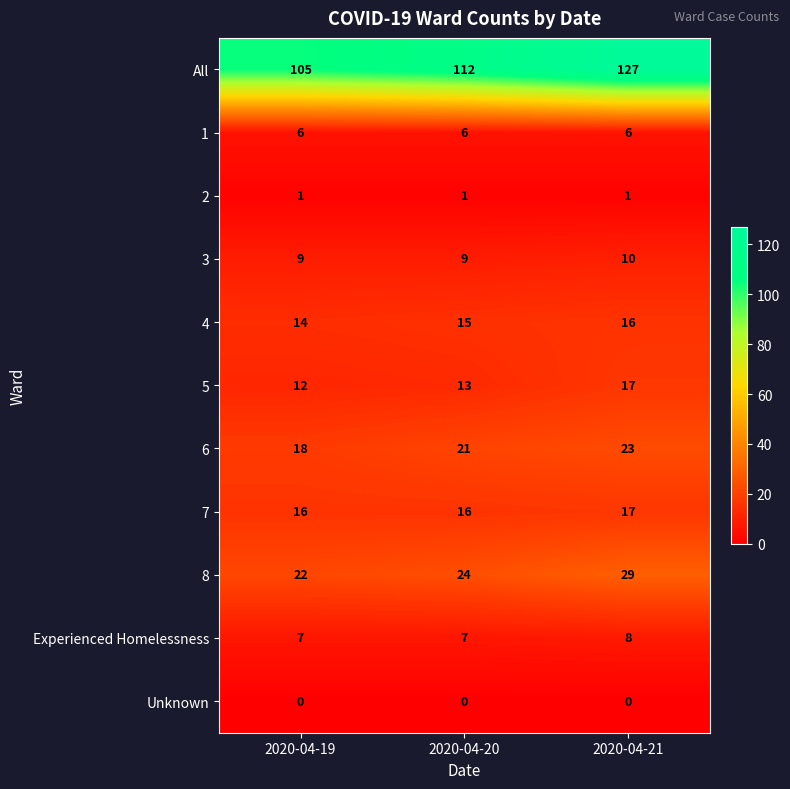

Which label corresponds to the largest value in the chart?

2020-04-21